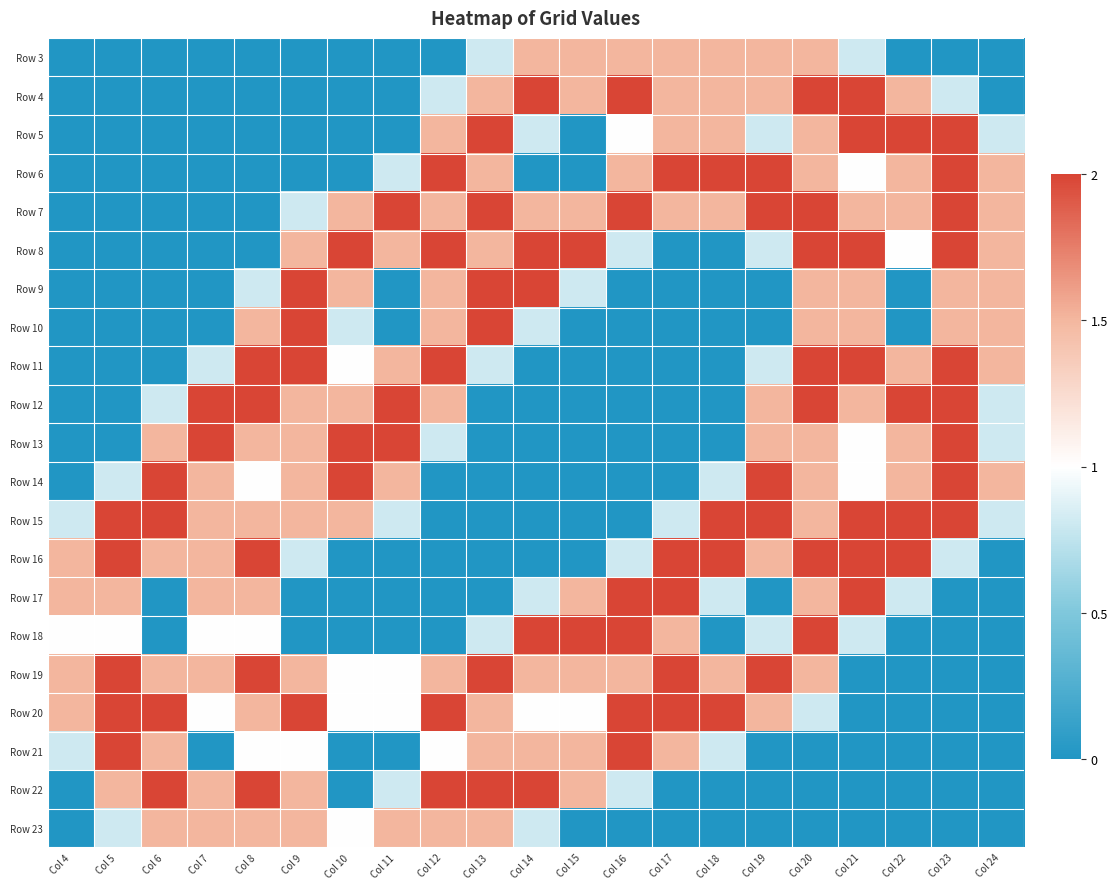

Between Col 19 and Col 18, which is larger?

Col 19